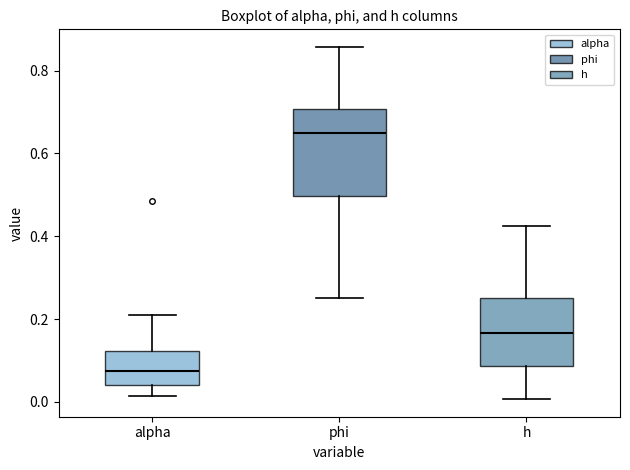

Which box's median line is the highest?

phi